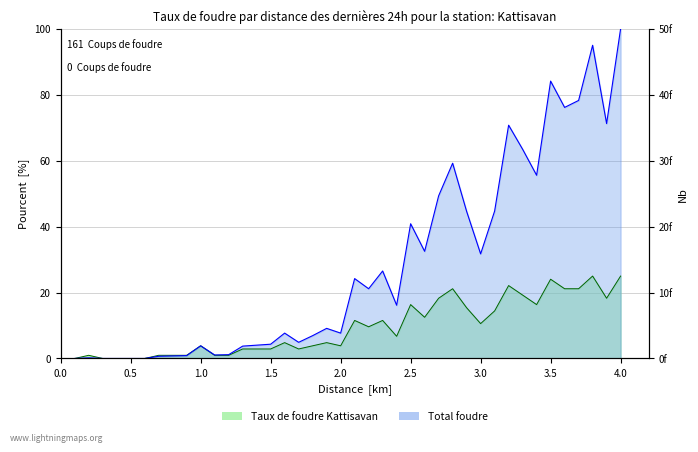

What is the difference between the maximum and second lowest values in the col_2 (weighted) series?

100.0